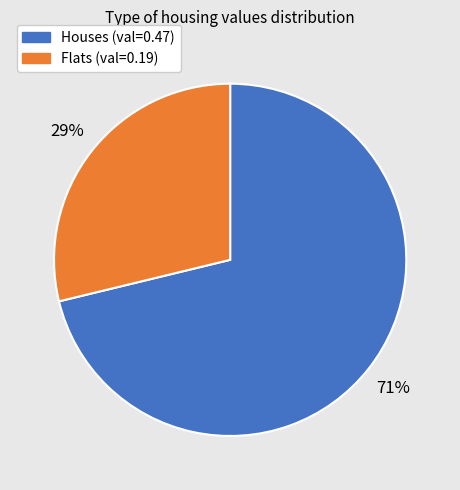

To the nearest percent, what portion does Houses (val=0.47) represent?

71%